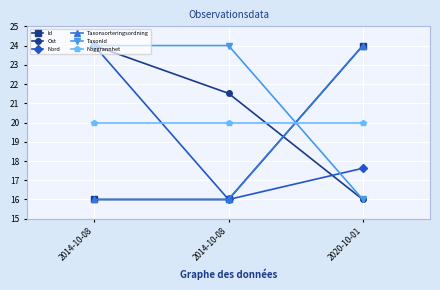

Reading left to right, list all the values displayed in this chart.

Id: 2014-10-08=16.0	2014-10-08=16.0	2020-10-01=24.0
Ost: 2014-10-08=24.0	2014-10-08=21.5	2020-10-01=16.0
Nord: 2014-10-08=24.0	2014-10-08=16.0	2020-10-01=17.6
Taxonsorteringsordning: 2014-10-08=16.0	2014-10-08=16.0	2020-10-01=24.0
TaxonId: 2014-10-08=24.0	2014-10-08=24.0	2020-10-01=16.0
Noggrannhet: 2014-10-08=20.0	2014-10-08=20.0	2020-10-01=20.0